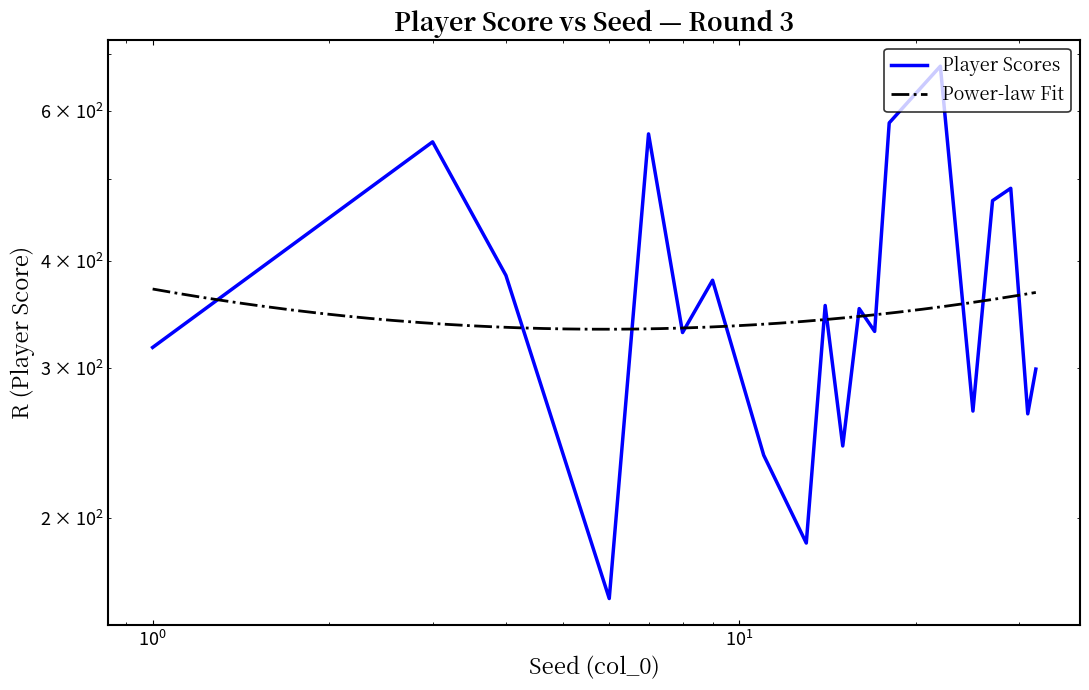

Reading left to right, list all the values displayed in this chart.

317	552	385	161	564	330	380	237	187	355	243	352	331	581	677	267	471	487	265	299